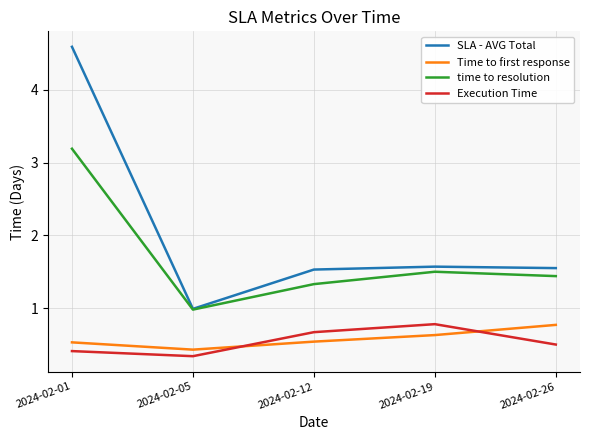

What value does the time to resolution series have at 2024-02-26?

1.4